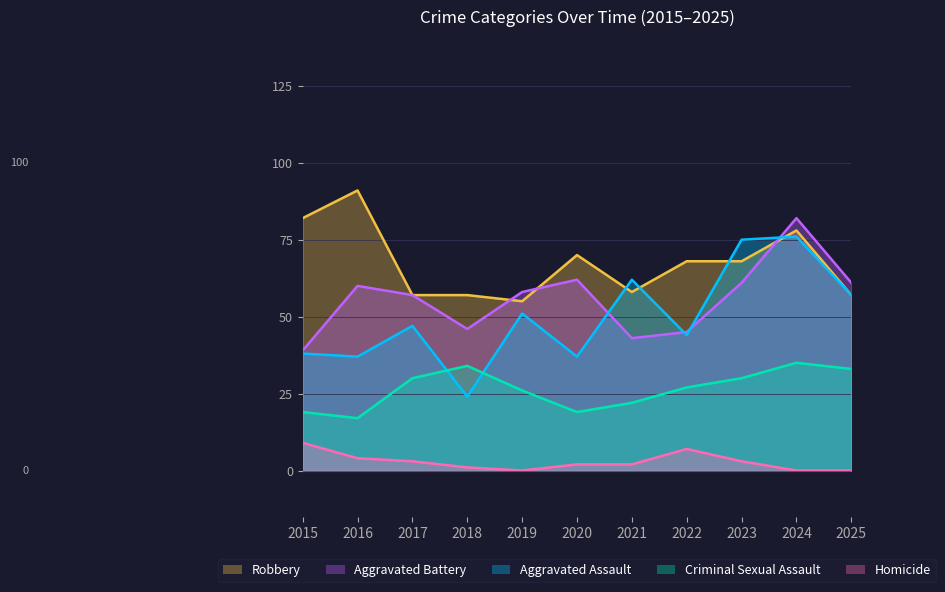

How many lines are shown in the chart?

5